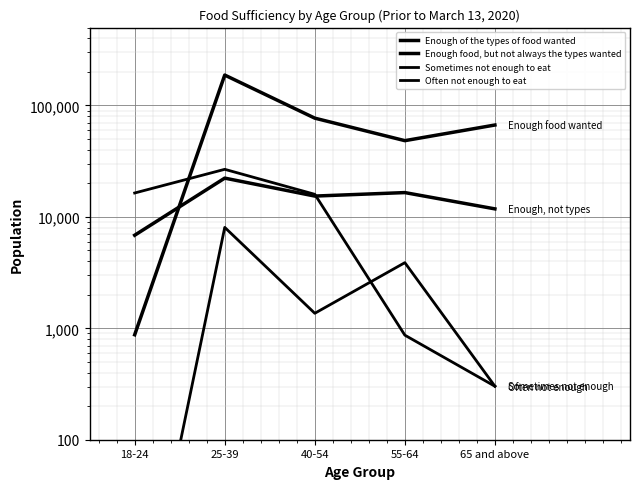

True or false: Enough food, but not always the types wanted has a value of 15377 at 40-54.

True